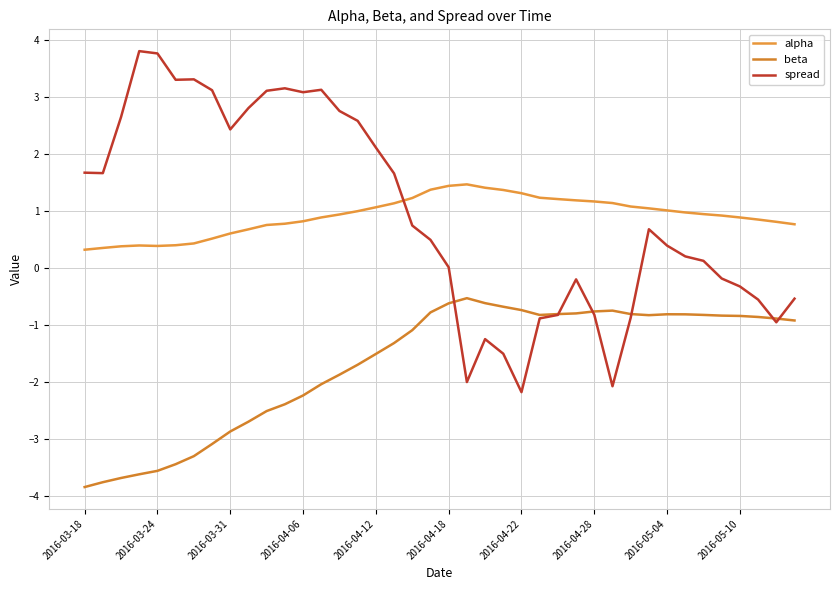

Reading left to right, extract all data points from this chart.

alpha: 0.3	0.4	0.4	0.4	0.4	0.4	0.4	0.5	0.6	0.7	0.8	0.8	0.8	0.9	0.9	1.0	1.1	1.1	1.2	1.4	1.4	1.5	1.4	1.4	1.3	1.2	1.2	1.2	1.2	1.1	1.1	1.0	1.0	1.0	0.9	0.9	0.9	0.8	0.8	0.8
beta: -3.8	-3.7	-3.7	-3.6	-3.6	-3.4	-3.3	-3.1	-2.9	-2.7	-2.5	-2.4	-2.2	-2.0	-1.9	-1.7	-1.5	-1.3	-1.1	-0.8	-0.6	-0.5	-0.6	-0.7	-0.7	-0.8	-0.8	-0.8	-0.8	-0.7	-0.8	-0.8	-0.8	-0.8	-0.8	-0.8	-0.8	-0.9	-0.9	-0.9
spread: 1.7	1.7	2.6	3.8	3.8	3.3	3.3	3.1	2.4	2.8	3.1	3.1	3.1	3.1	2.7	2.6	2.1	1.7	0.7	0.5	0.0	-2.0	-1.2	-1.5	-2.2	-0.9	-0.8	-0.2	-0.8	-2.1	-0.9	0.7	0.4	0.2	0.1	-0.2	-0.3	-0.6	-0.9	-0.5